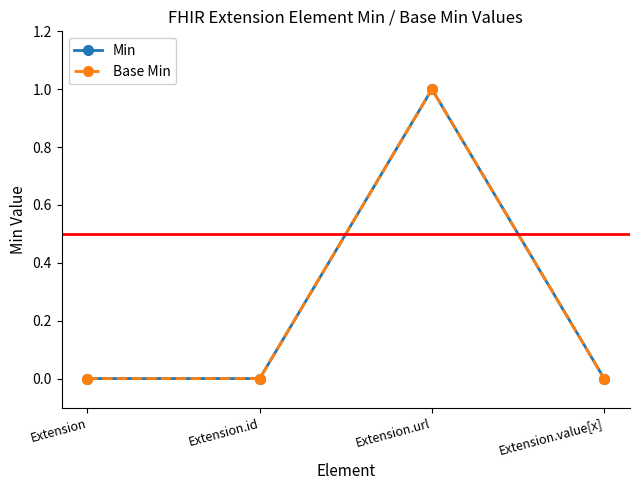

Is this an area chart (filled region under the line)?

No